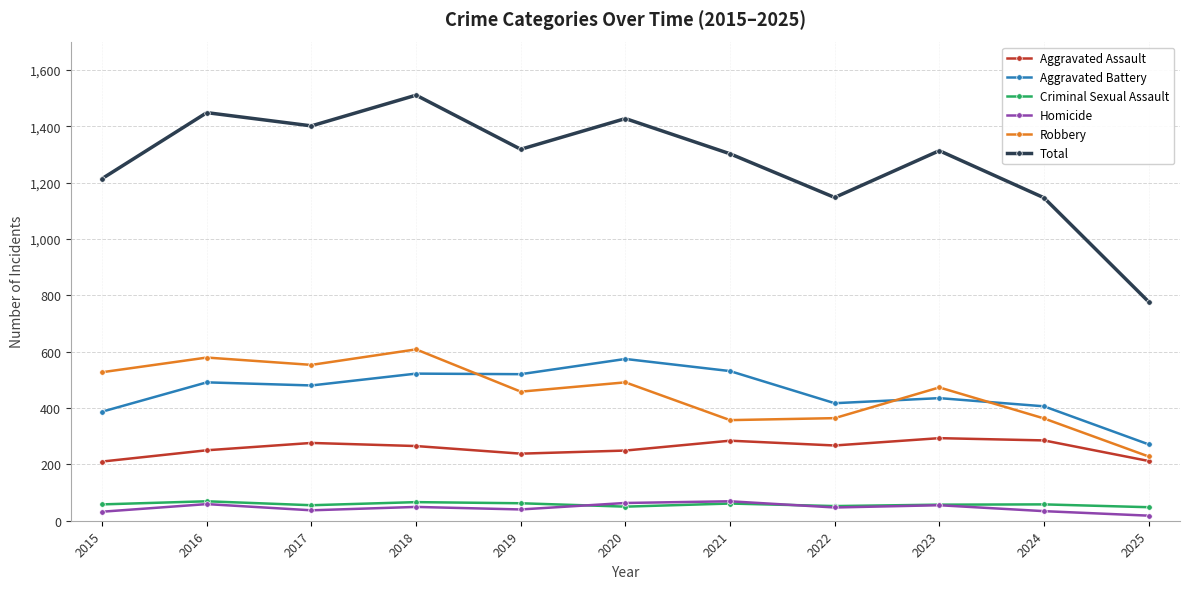

Which category has the lowest value across all series?

2025